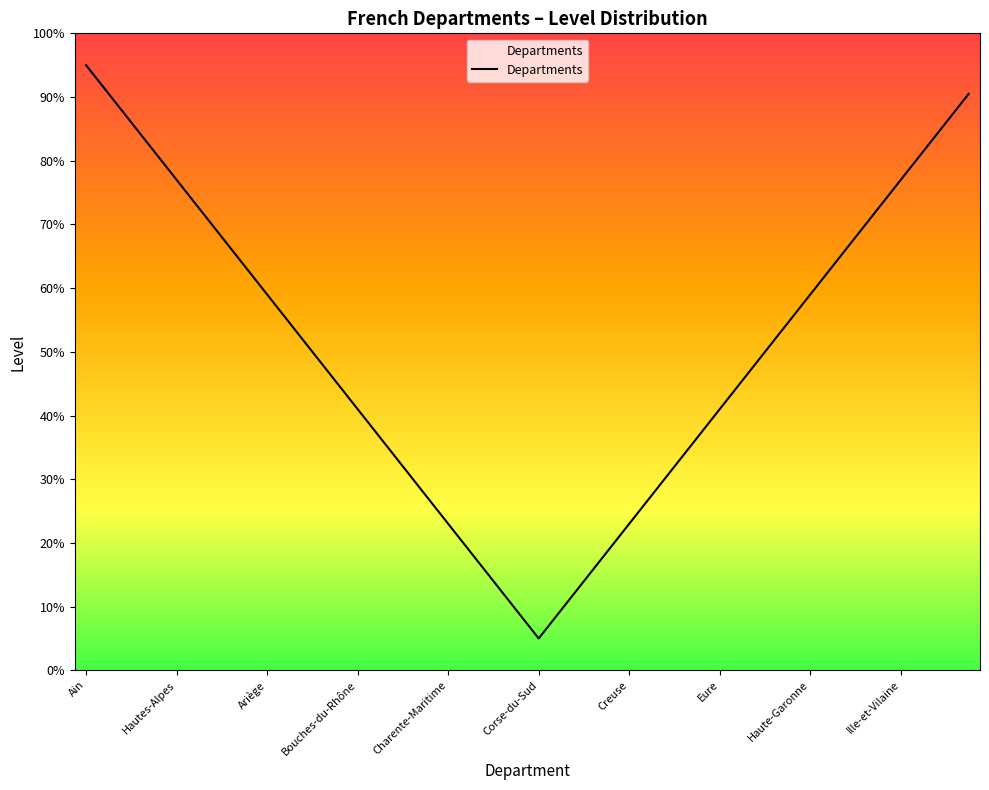

What is the smallest value displayed?

5.0